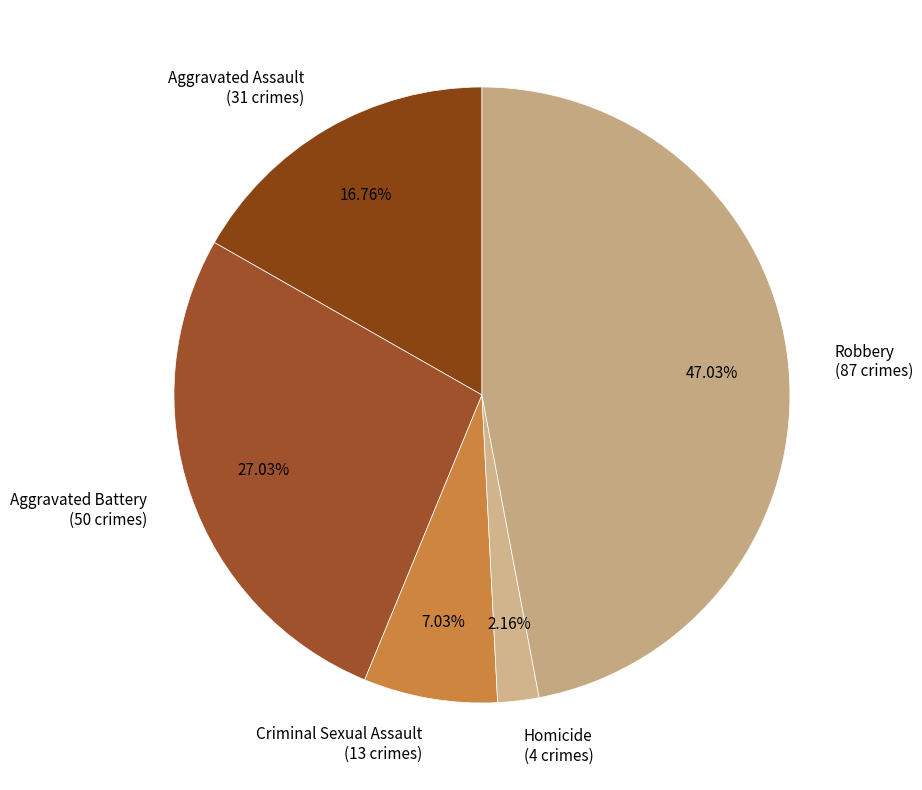

How many slices are in this pie chart?

5